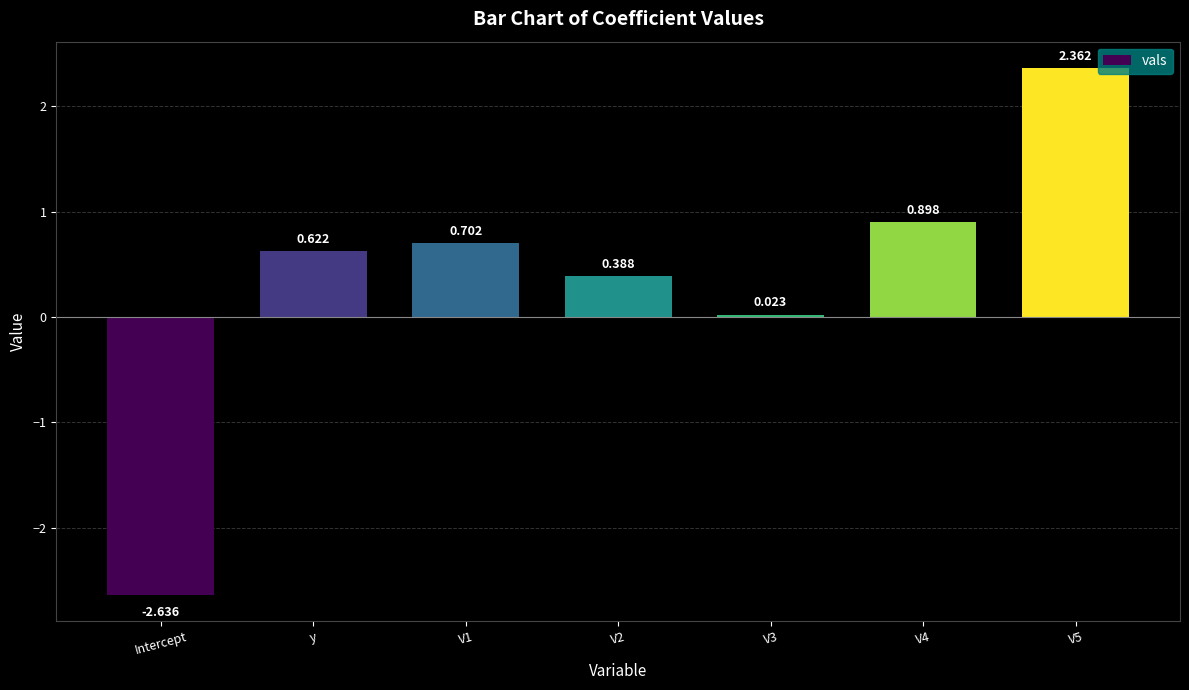

Where does the data first go above 0?

y